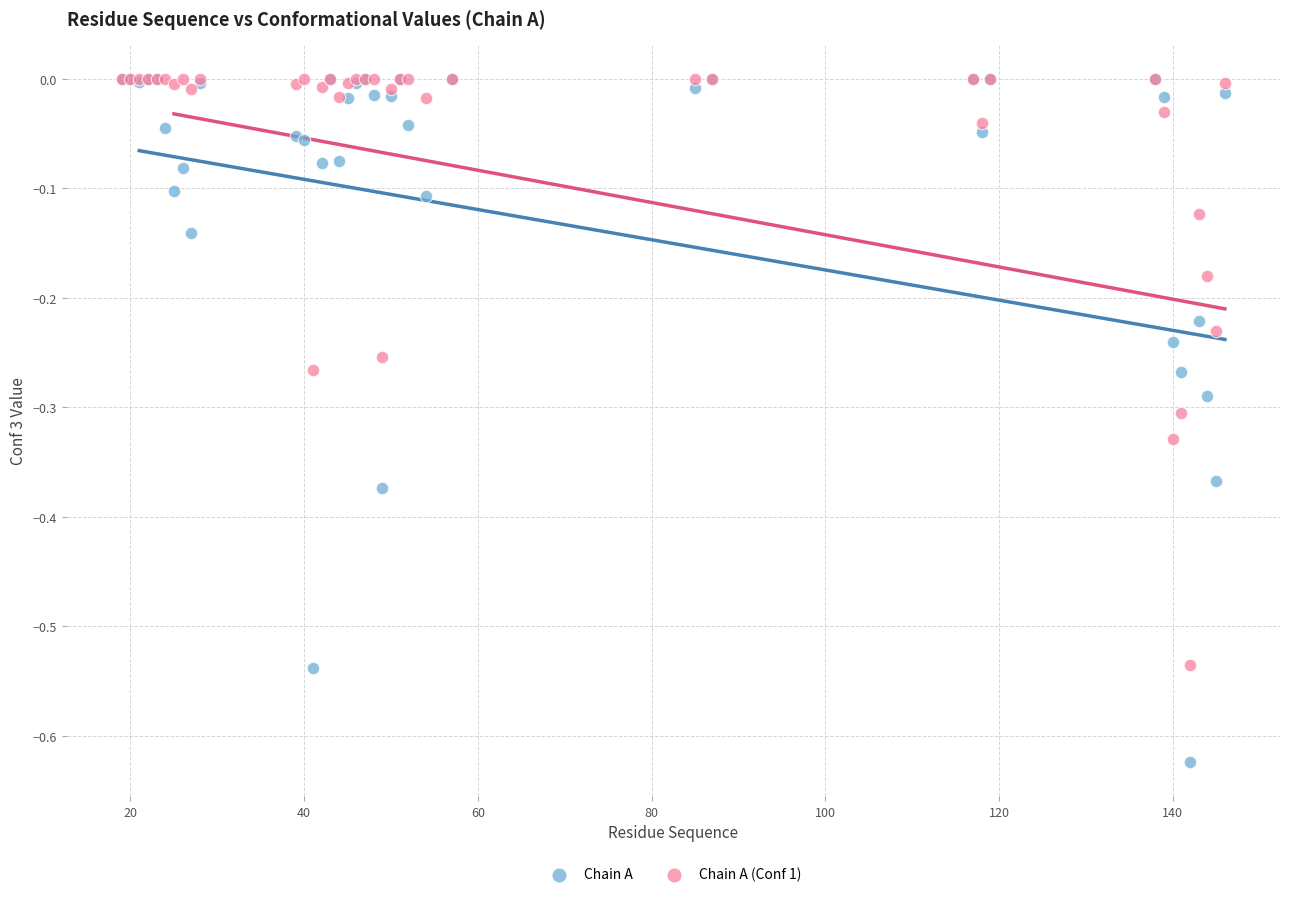

Which series has the widest spread of Y values?

Chain A